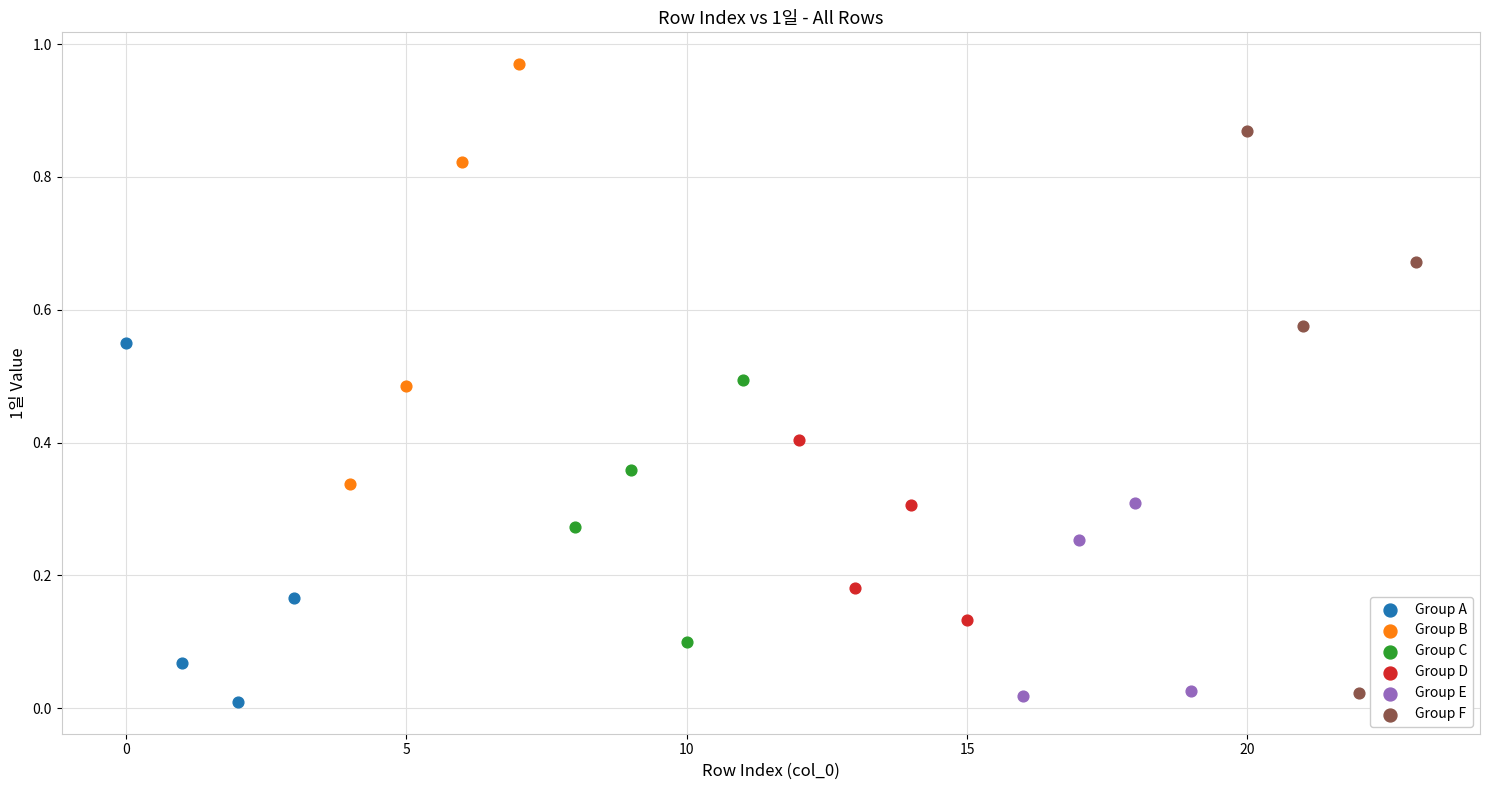

Which series has the widest spread of Y values?

Group F